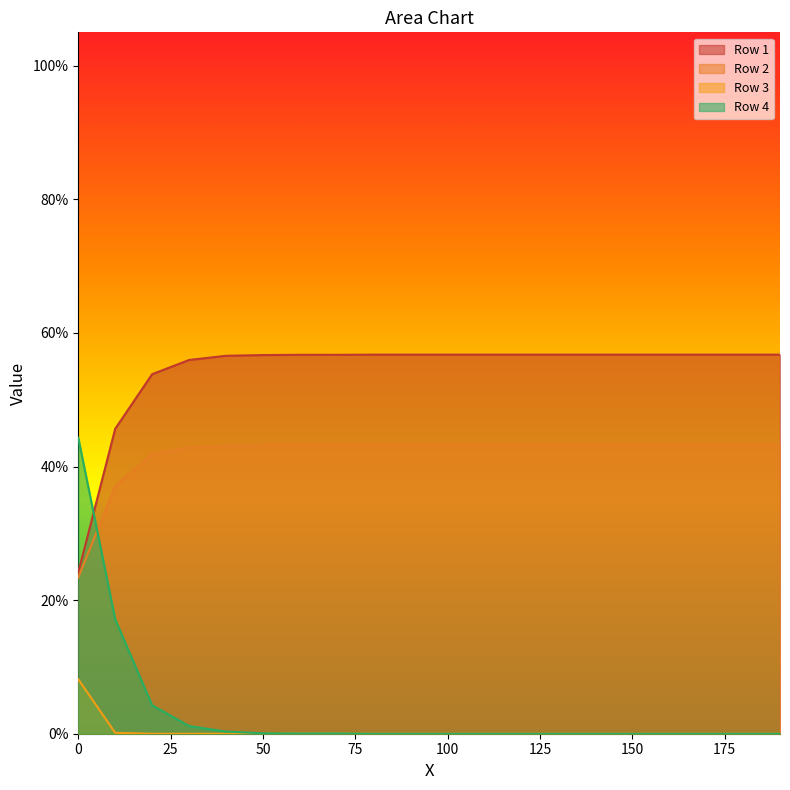

In Row 4, how many points are lower than both neighbors (excluding endpoints)?

1